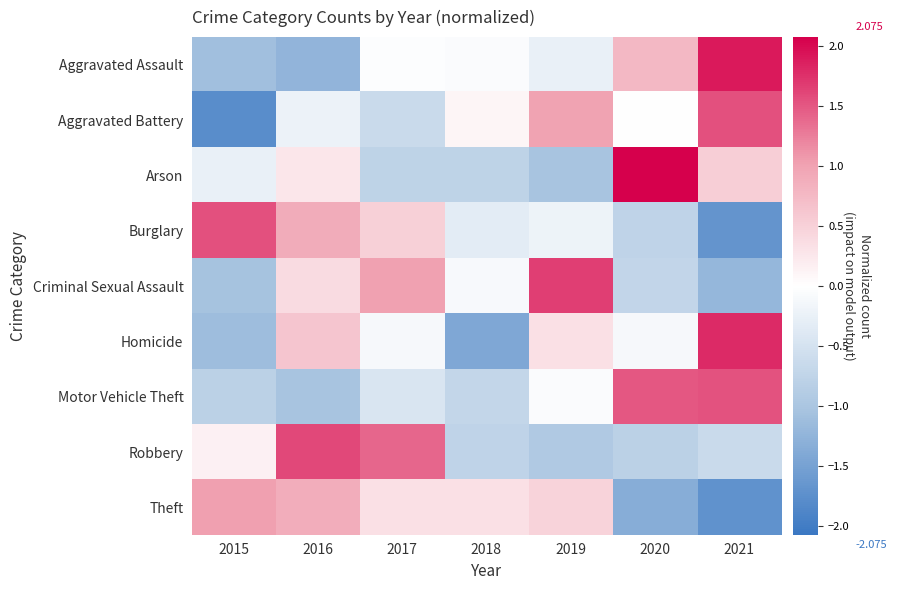

Reading right to left, list all the values displayed in this chart.

Aggravated Assault: 2021=1.9	2020=0.8	2019=-0.3	2018=-0.1	2017=-0.0	2016=-1.2	2015=-1.1
Aggravated Battery: 2021=1.5	2020=-0.0	2019=1.0	2018=0.1	2017=-0.6	2016=-0.2	2015=-1.8
Arson: 2021=0.5	2020=2.1	2019=-1.0	2018=-0.8	2017=-0.8	2016=0.3	2015=-0.3
Burglary: 2021=-1.7	2020=-0.8	2019=-0.2	2018=-0.3	2017=0.5	2016=0.9	2015=1.5
Criminal Sexual Assault: 2021=-1.2	2020=-0.7	2019=1.7	2018=-0.1	2017=1.0	2016=0.4	2015=-1.0
Homicide: 2021=1.8	2020=-0.1	2019=0.3	2018=-1.4	2017=-0.1	2016=0.6	2015=-1.1
Motor Vehicle Theft: 2021=1.5	2020=1.5	2019=-0.1	2018=-0.7	2017=-0.5	2016=-1.0	2015=-0.8
Robbery: 2021=-0.6	2020=-0.8	2019=-0.9	2018=-0.7	2017=1.4	2016=1.6	2015=0.1
Theft: 2021=-1.7	2020=-1.3	2019=0.5	2018=0.3	2017=0.3	2016=0.9	2015=1.0